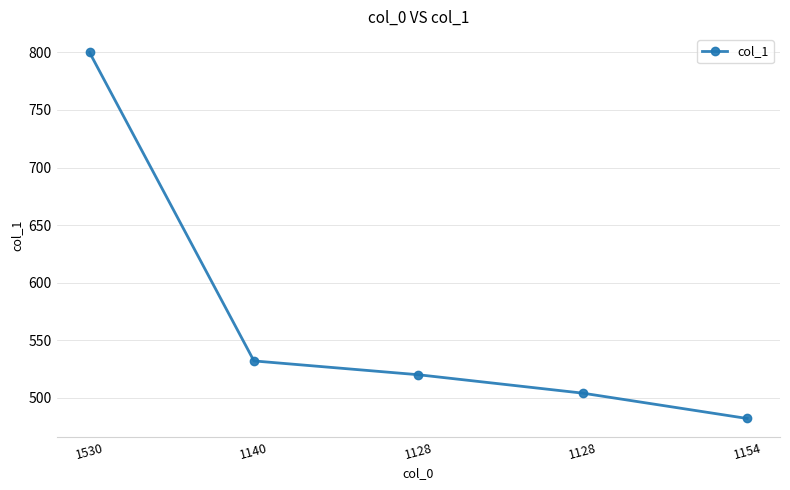

Is this an area chart (filled region under the line)?

No